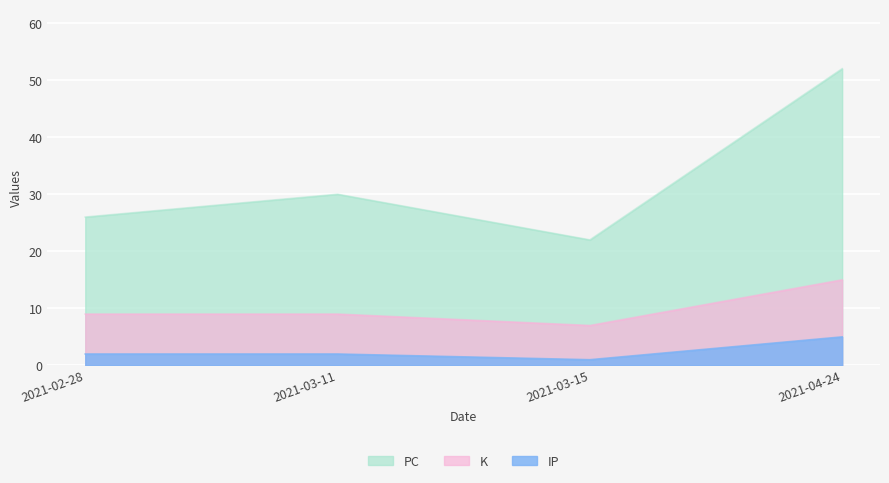

At 2021-02-28, list the series in order from smallest to largest.

IP, K, PC